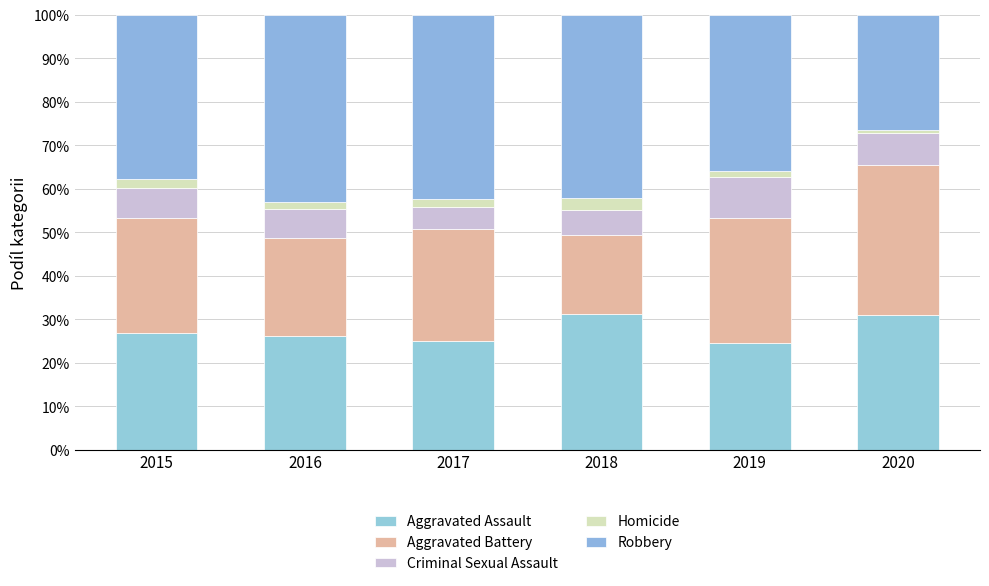

What is the difference between the maximum and second lowest values in the Robbery series?

7.0